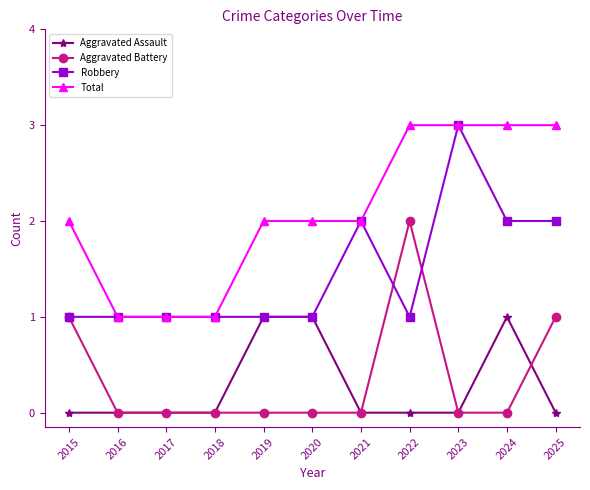

Which series changed the most between 2019 and 2023?

Robbery